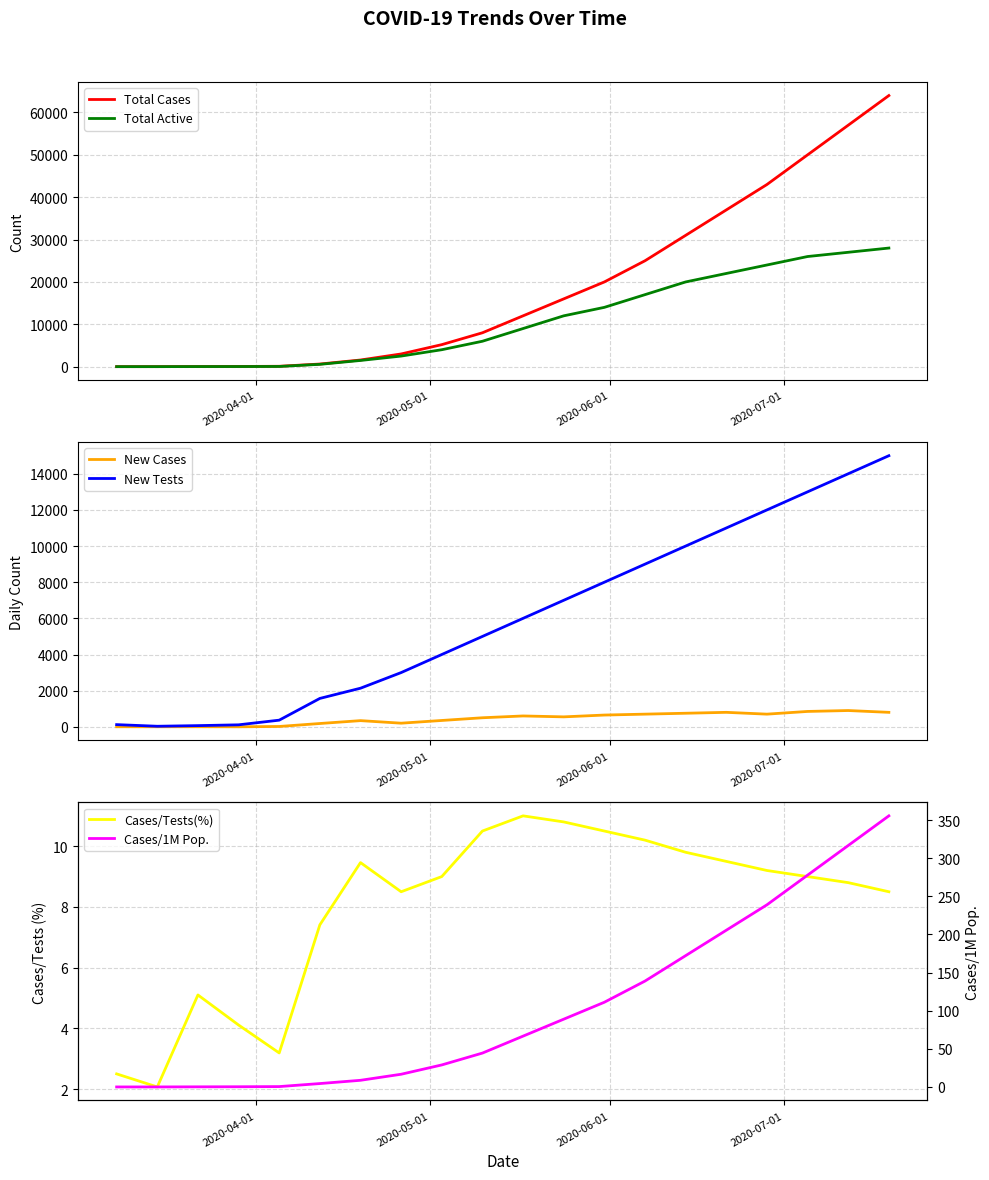

What is the difference between the maximum and minimum values in the Cases/Tests(%) series?

8.9